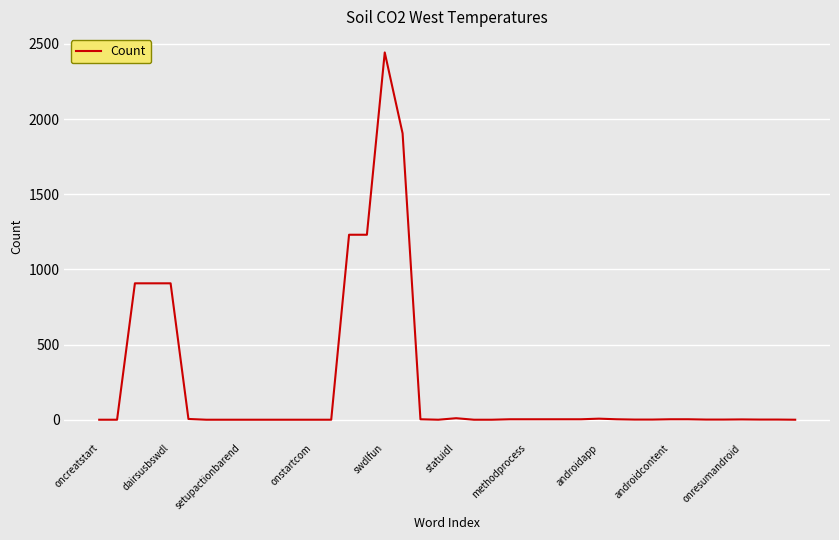

How many series are shown in this chart?

1